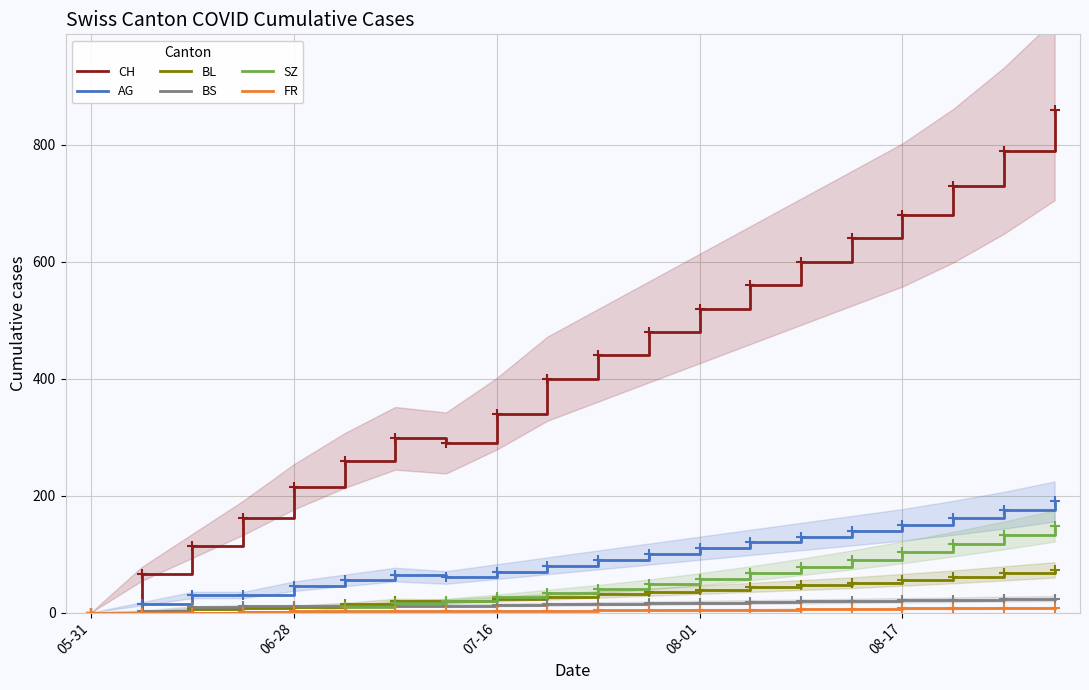

How many series are shown in this chart?

6